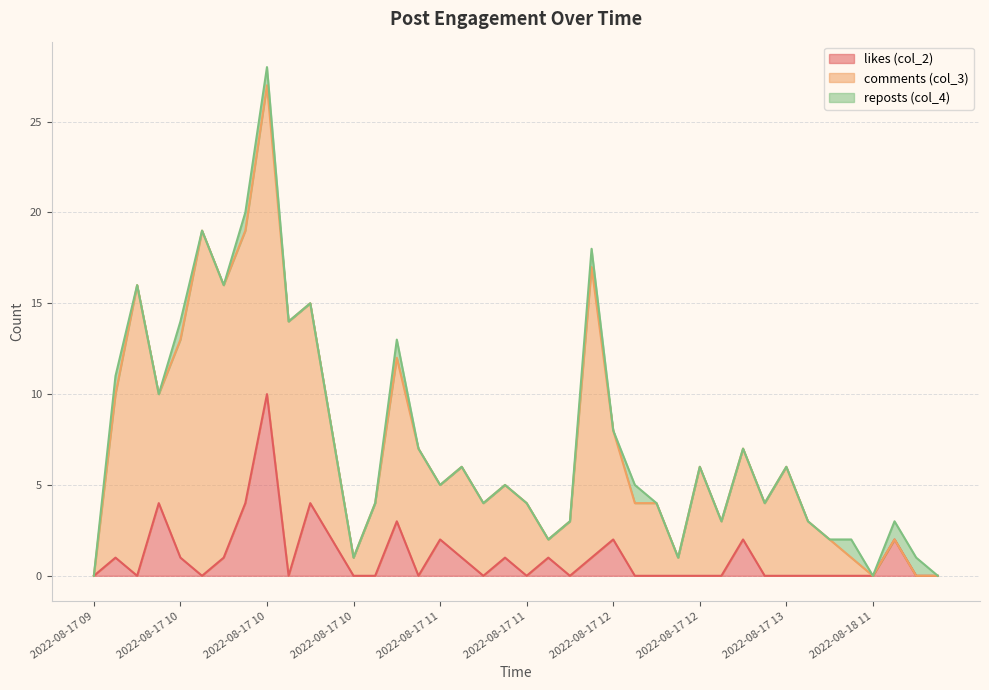

What are all the series names shown in the legend?

likes (col_2), comments (col_3), reposts (col_4)